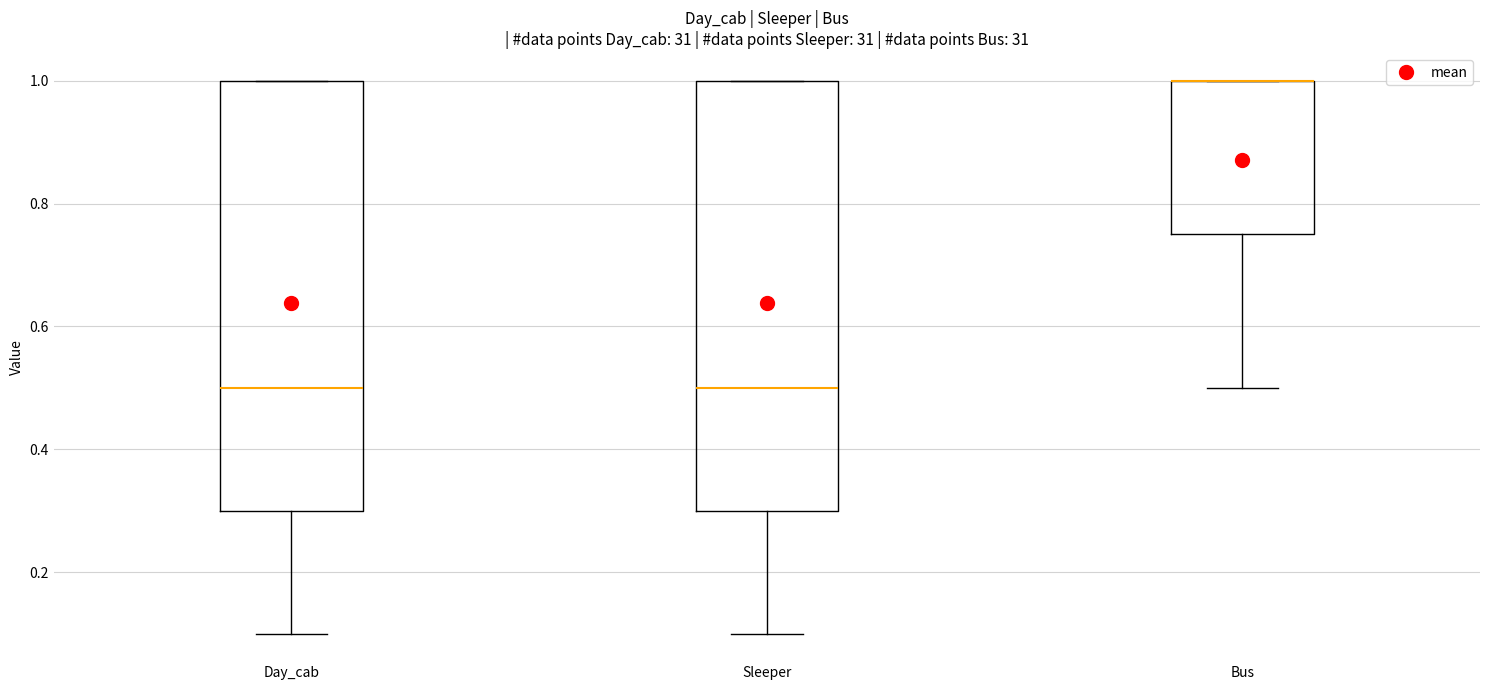

Reading left to right, read every box against the y-axis: the position of its median line, the range the box covers, and the ends of its whiskers. The values are not printed on the chart, so give them approximately, as read against the axis.

Day_cab: median 0.50, box 0.30 to 1.00, whiskers 0.10 to 1.00
Sleeper: median 0.50, box 0.30 to 1.00, whiskers 0.10 to 1.00
Bus: median 1.00 (drawn on the box's upper edge), box 0.76 to 1.00, whiskers 0.50 to 1.00